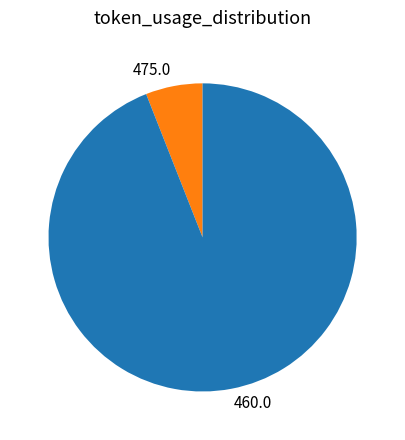

Which slice is the largest?

460.0